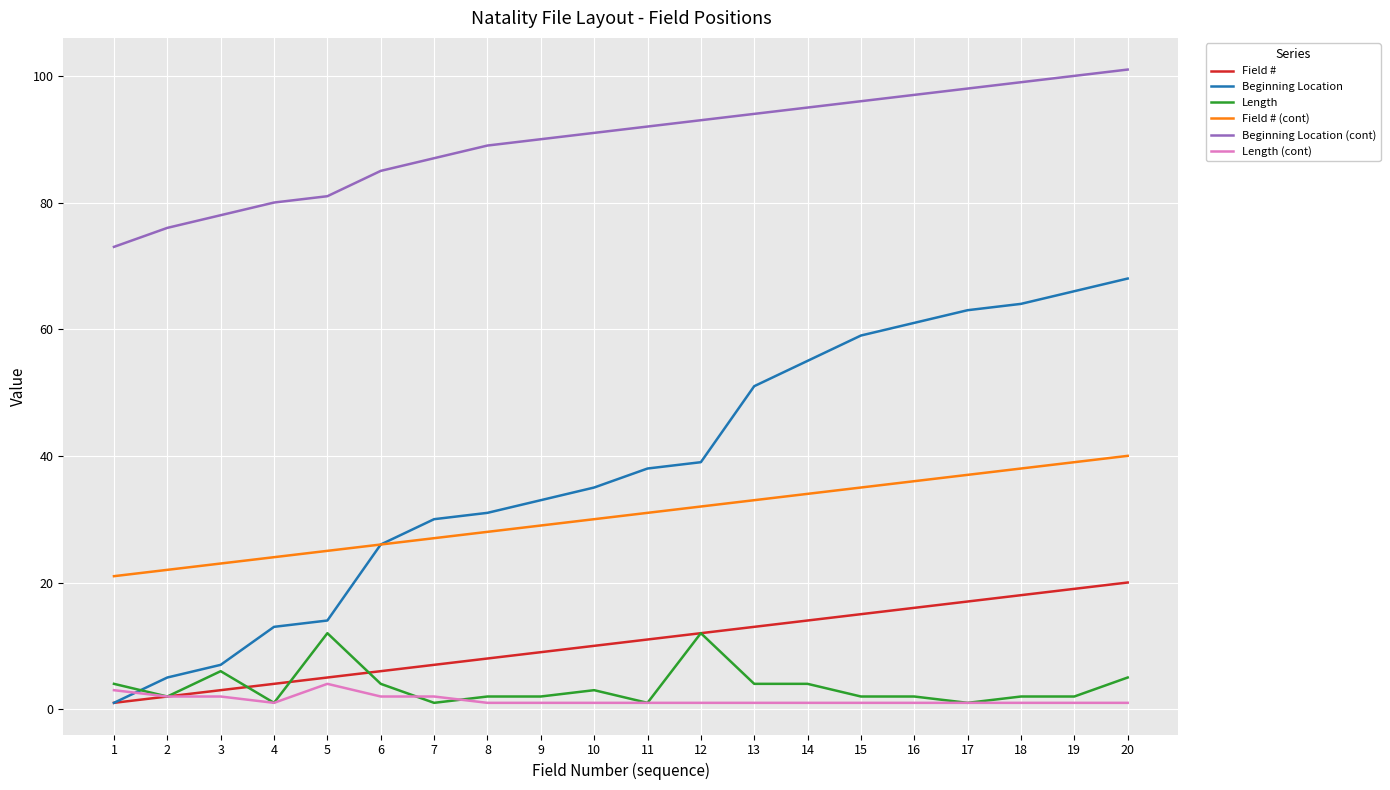

The Field # (cont) series shows 7 at 7. True or false?

False